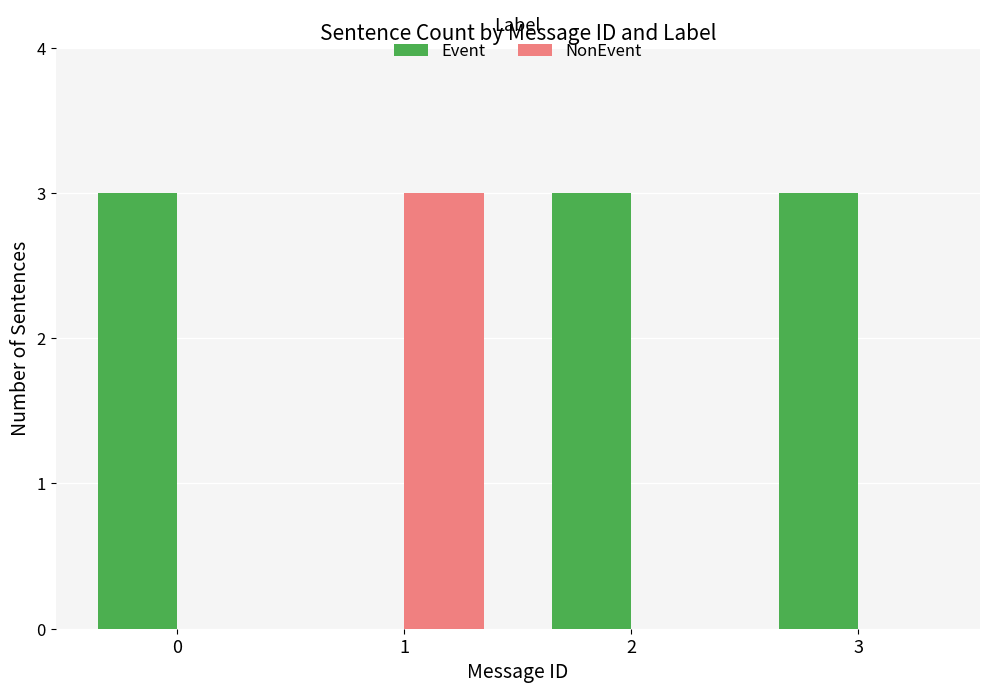

Are the bars horizontal?

No